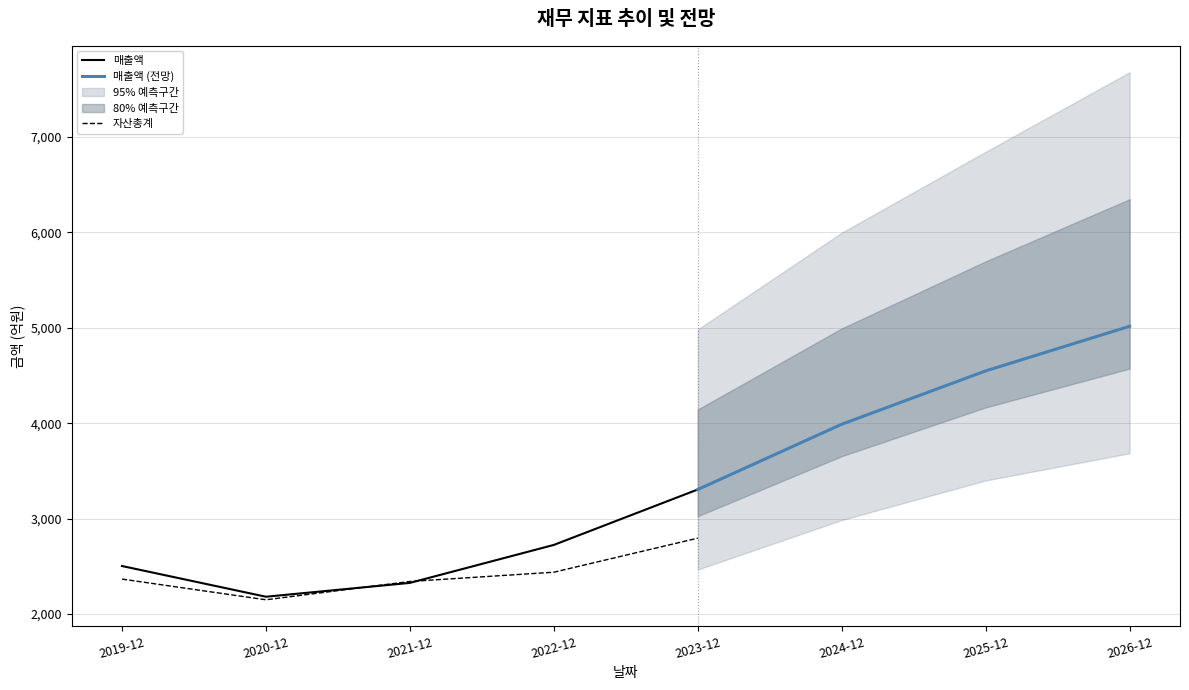

At how many categories does at least one series exceed 2497?

6